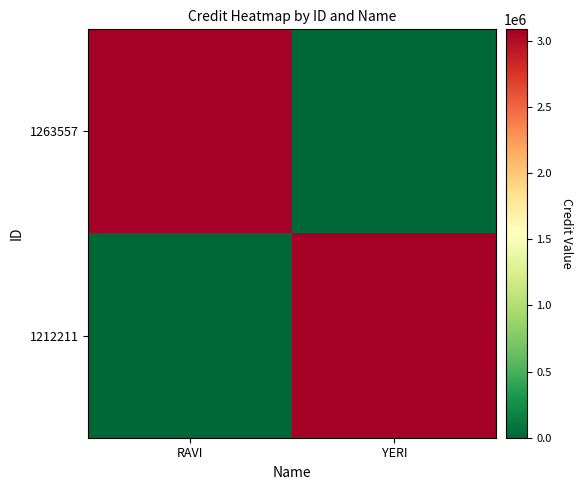

What is the total value across all series at YERI?

3085731